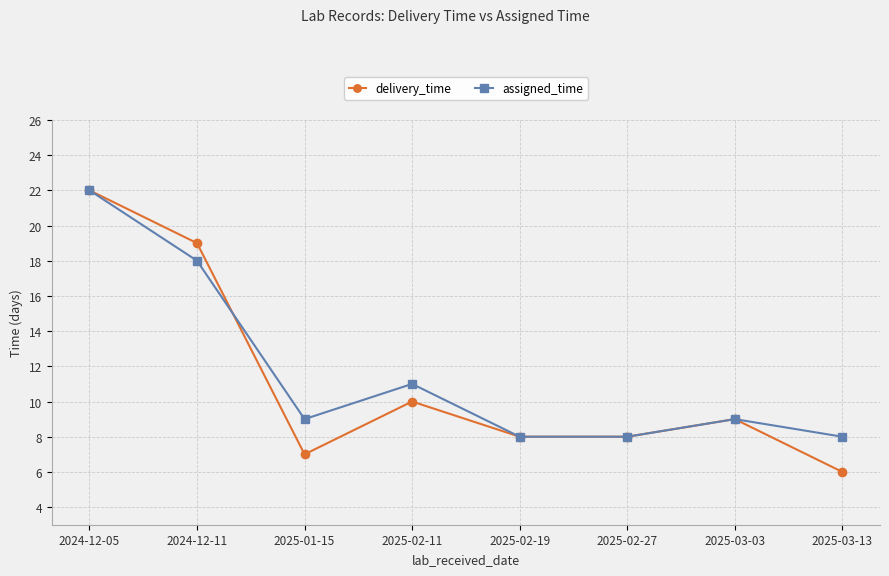

At which category does assigned_time reach its first local valley?

2025-01-15